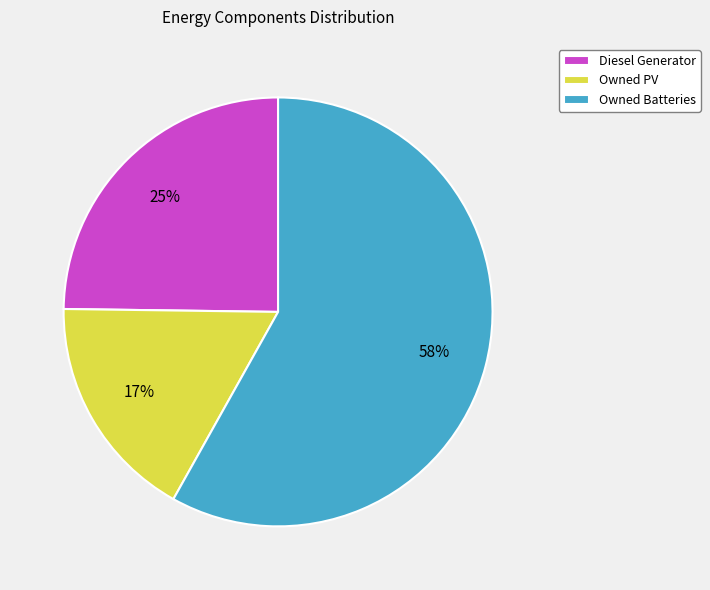

Combined, do Owned PV and Owned Batteries account for over 50%?

Yes